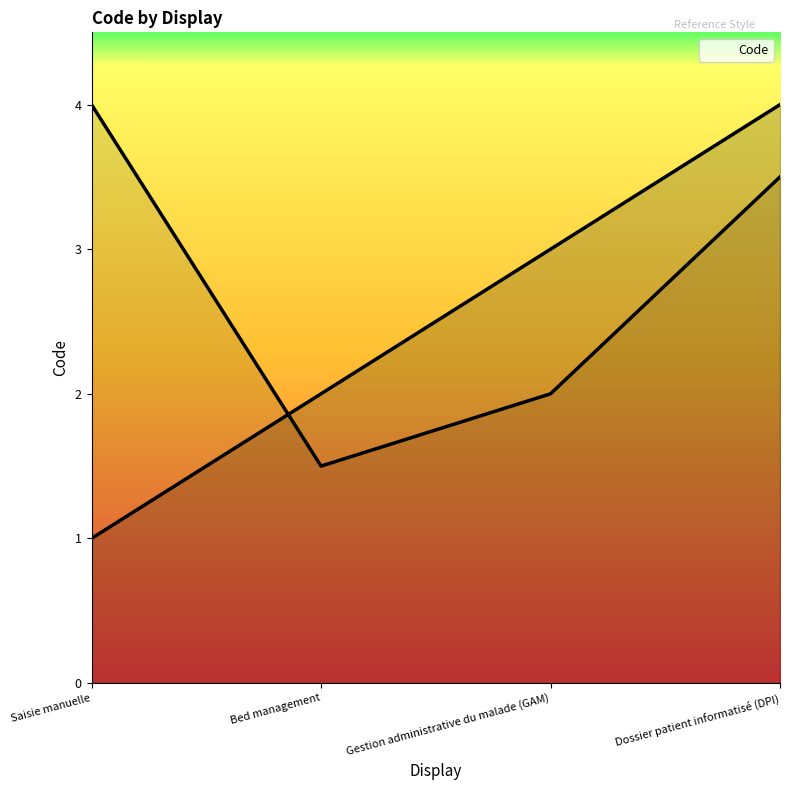

The value at Gestion administrative du malade (GAM) is 3. True or false?

True